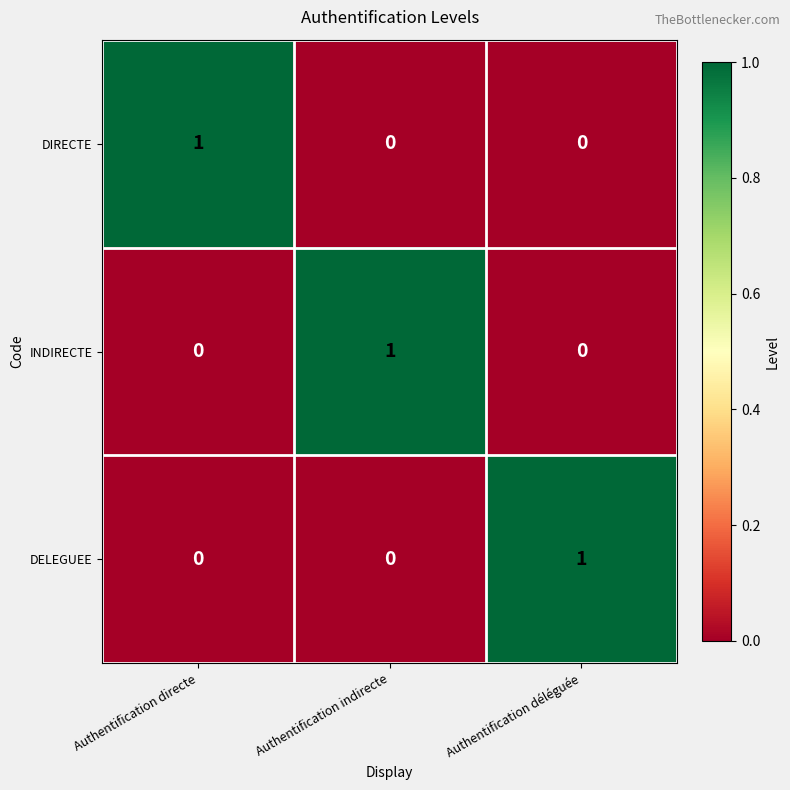

At which label does DIRECTE reach its peak?

Authentification directe